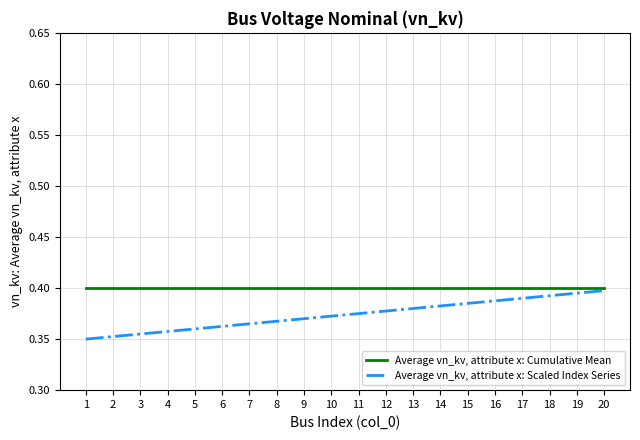

Which series has the widest spread of values?

Average vn_kv, attribute x: Scaled Index Series